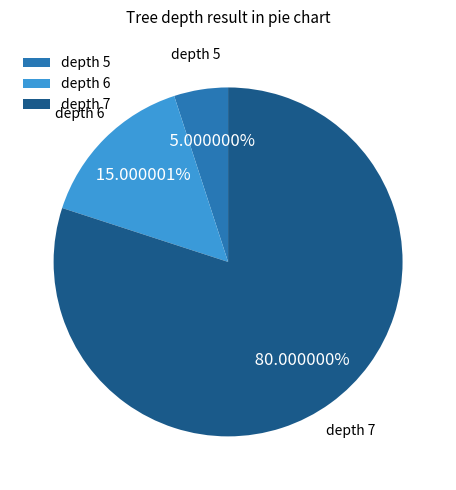

Which category has the biggest portion of the pie?

depth 7